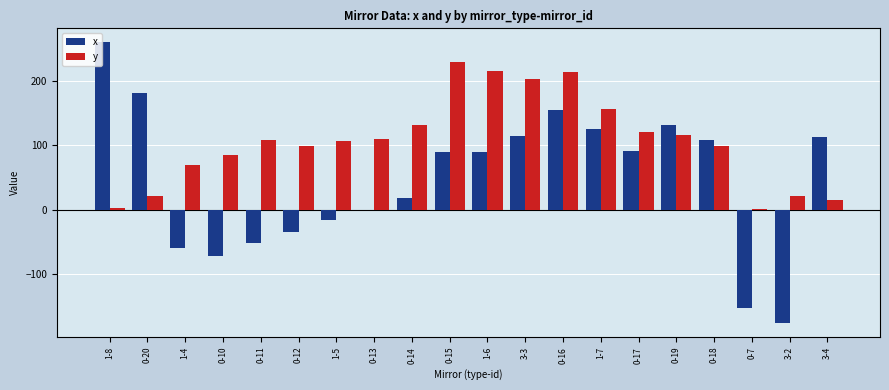

The x series shows 181.8 at 0-20. True or false?

True